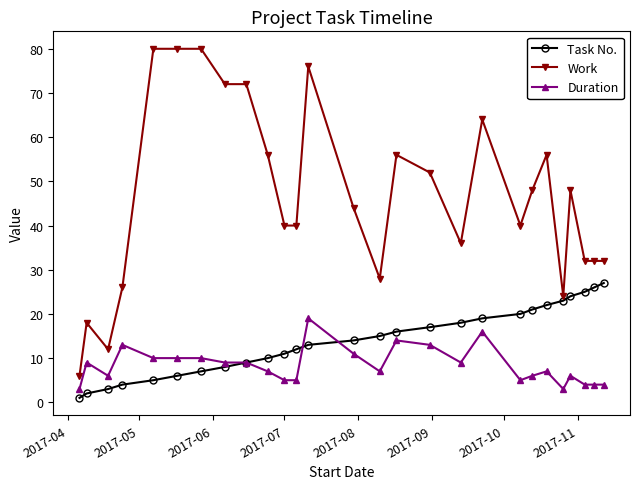

Which series has the largest total across all categories?

Work